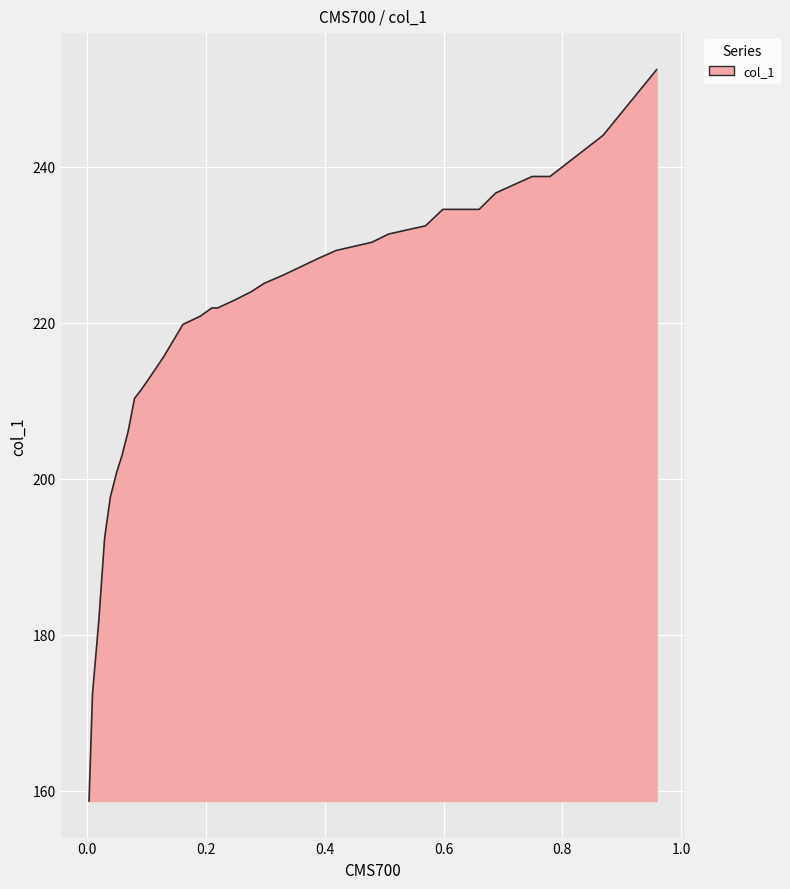

What is the smallest value displayed?

158.7